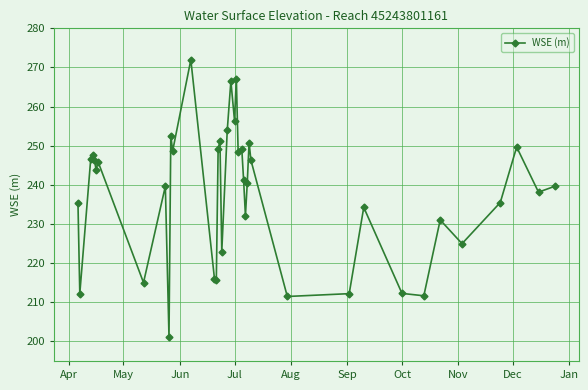

What is the difference between the maximum and minimum values?

70.8